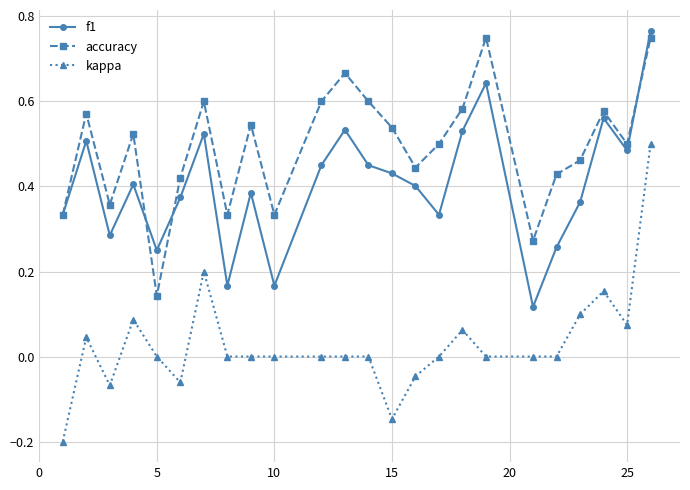

Which series has the largest total across all categories?

accuracy